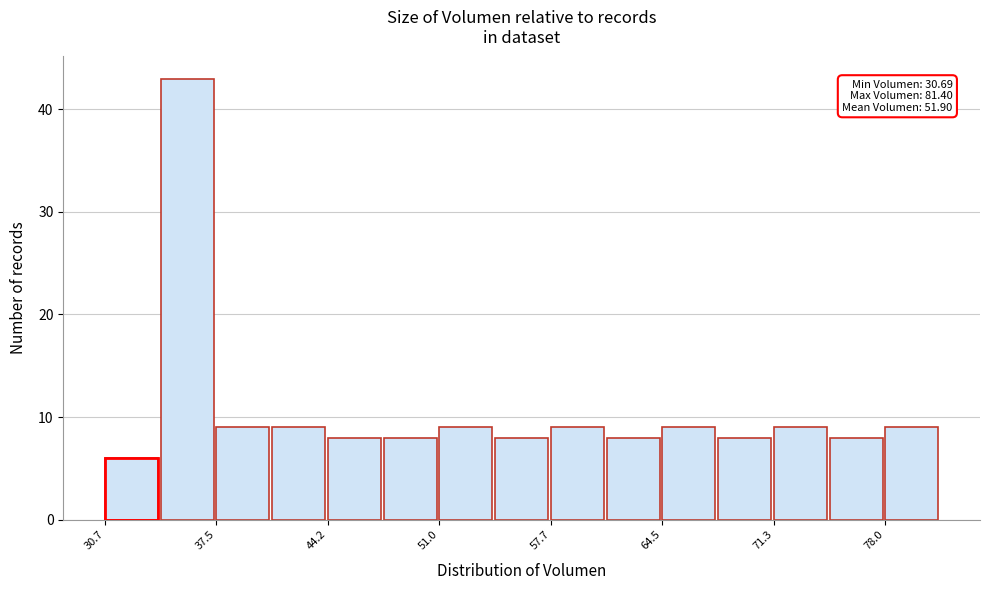

Read against the x-axis, roughly where is the centre of the tallest bar?

36